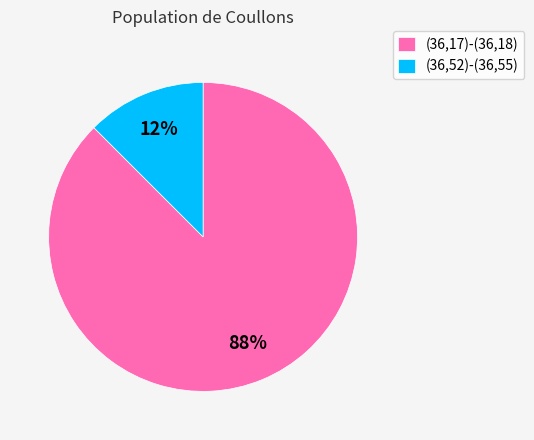

Between (36,17)-(36,18) and (36,52)-(36,55), which is larger?

(36,17)-(36,18)